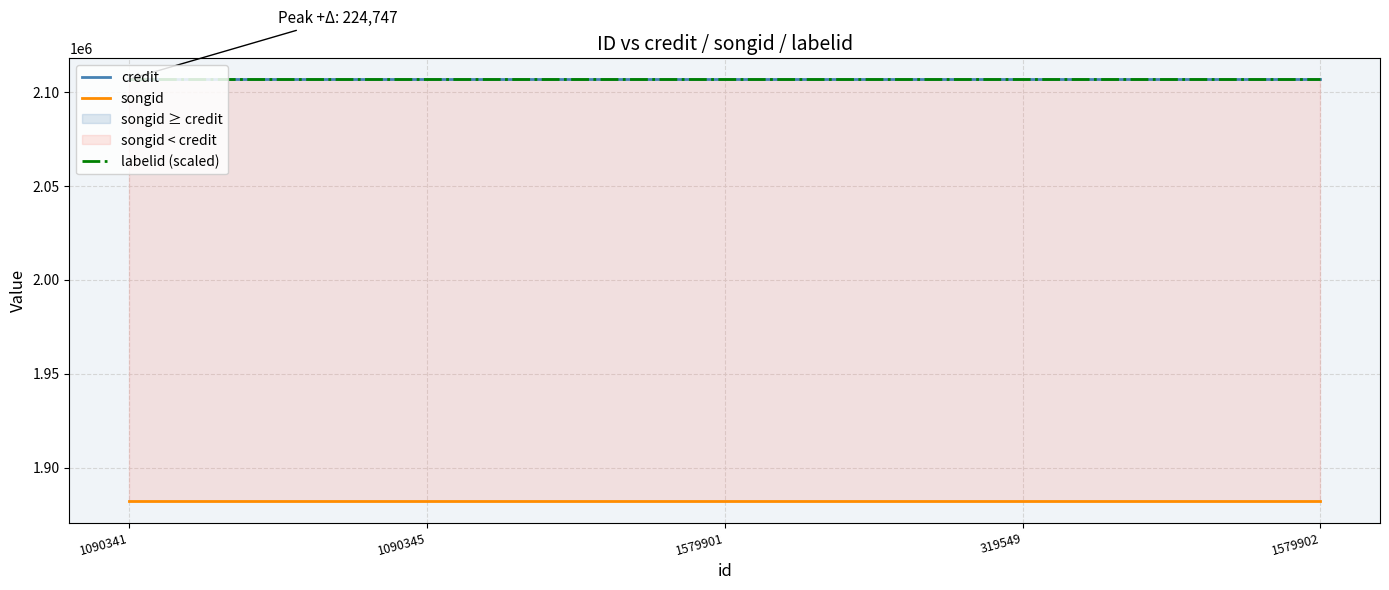

Is the value of labelid (scaled) at 1090341 greater than the value of songid at 1579902?

Yes